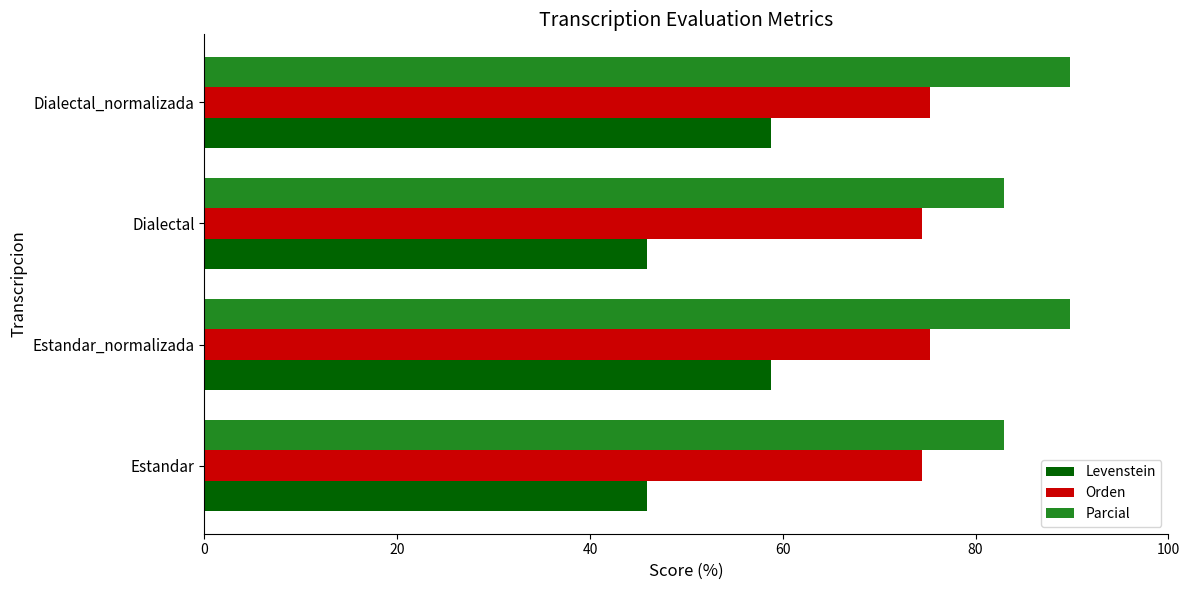

Which series has the largest range (max minus min)?

Levenstein